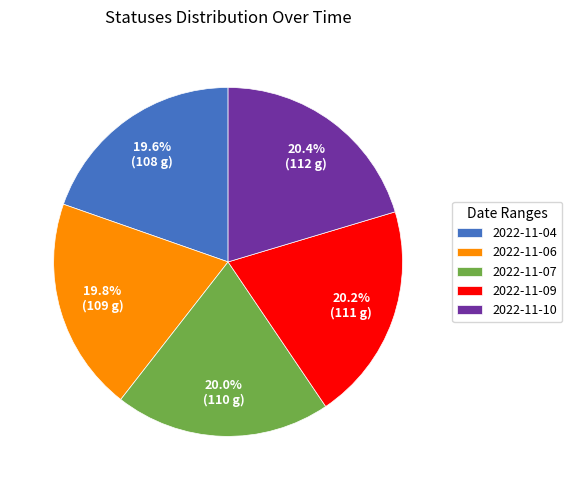

Which has a higher value, 2022-11-10 or 2022-11-06?

2022-11-10